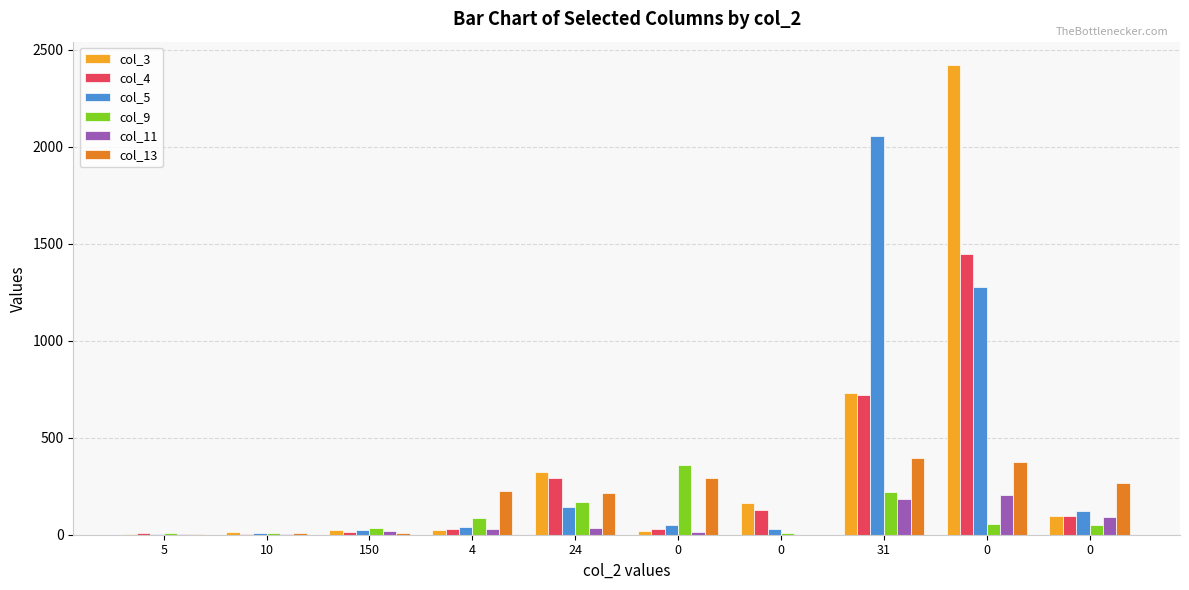

How many groups of bars are there?

10